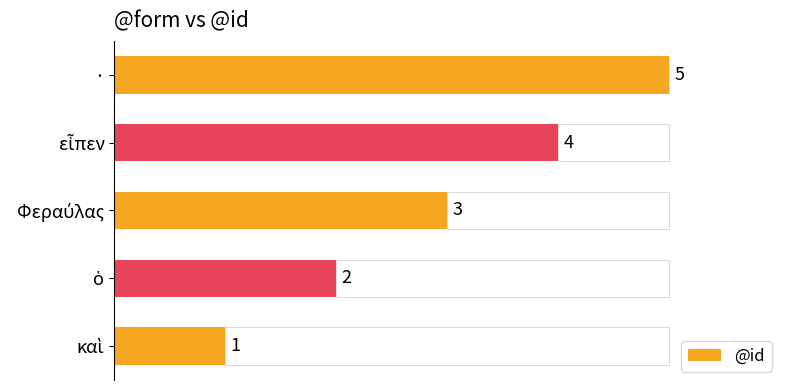

How many series are shown in this chart?

1